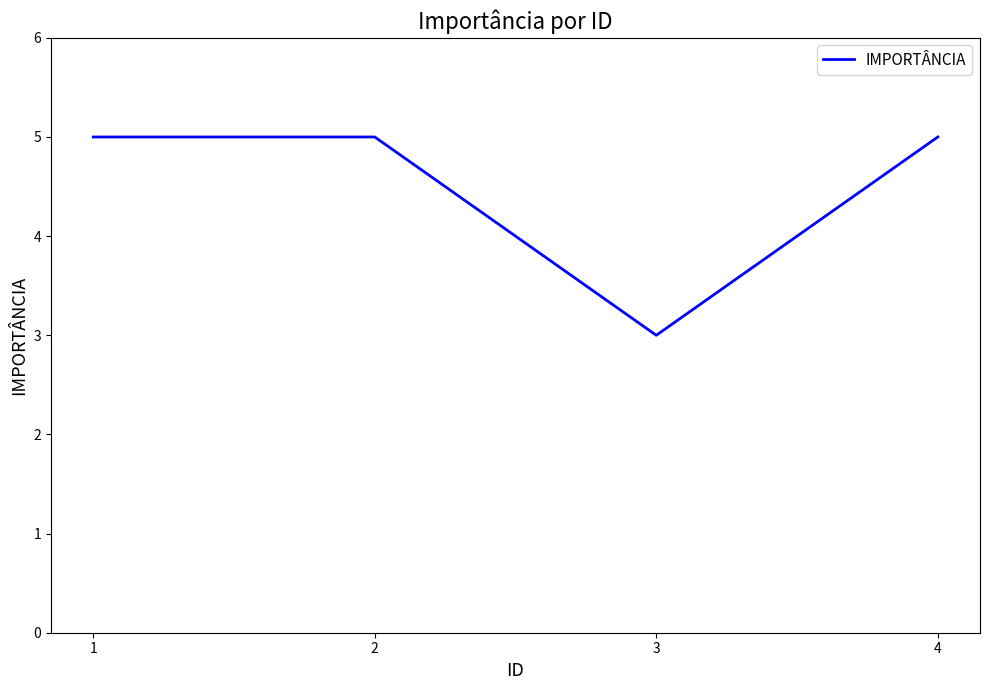

What is the ratio of the value at 1 to the value at 4?

1.0